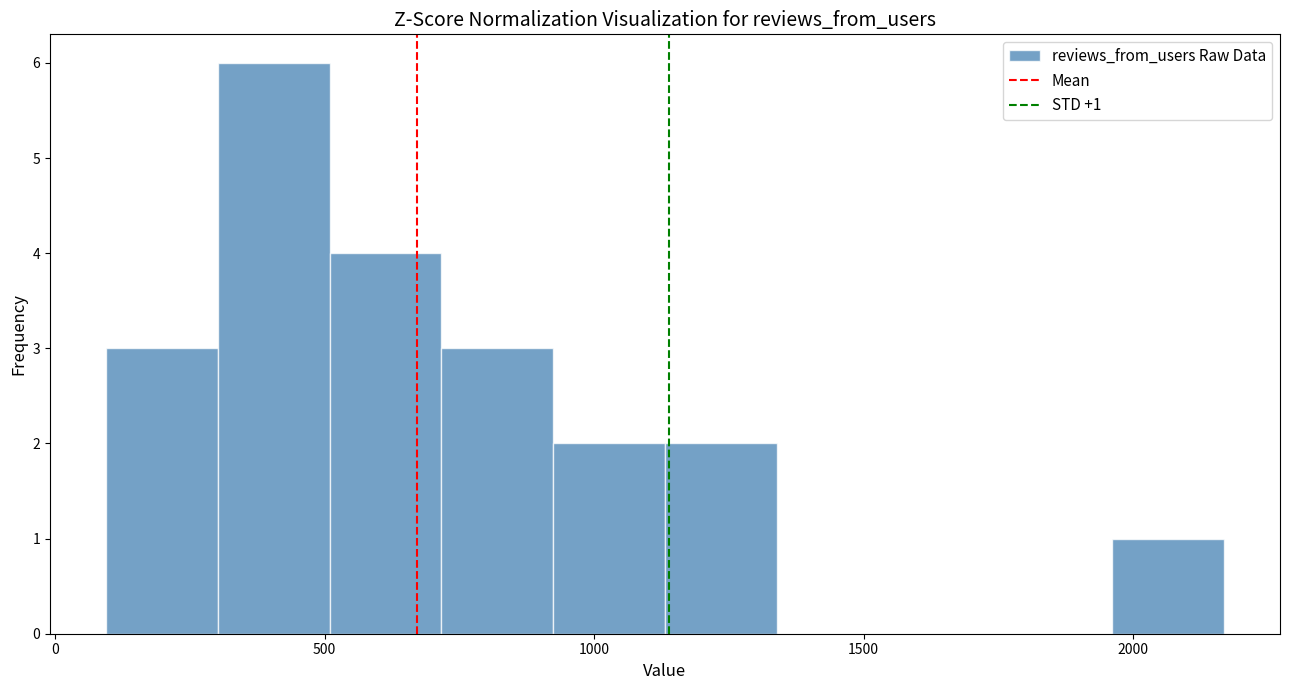

Which range on the x-axis has the tallest bar?

300 to 500